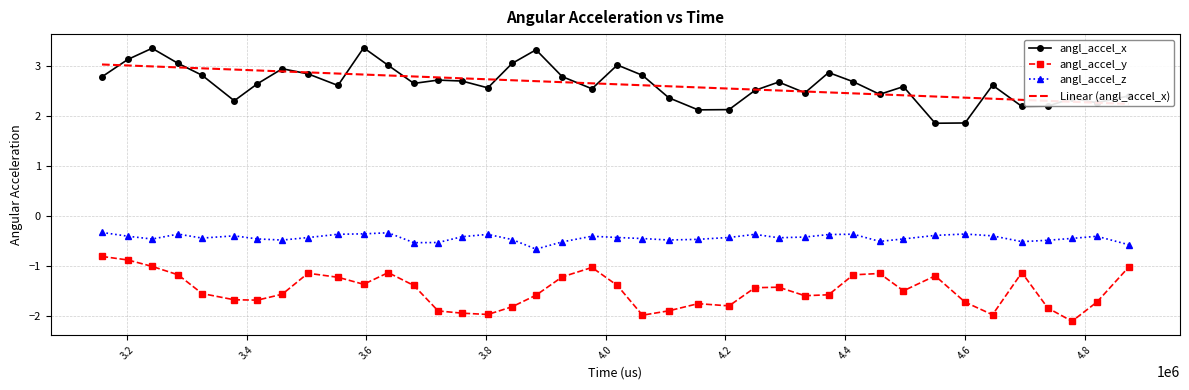

Reading left to right, what are all the values shown in this chart?

angl_accel_x: 2.8	3.1	3.3	3.0	2.8	2.3	2.6	2.9	2.8	2.6	3.4	3.0	2.6	2.7	2.7	2.6	3.0	3.3	2.8	2.5	3.0	2.8	2.4	2.1	2.1	2.5	2.7	2.5	2.9	2.7	2.4	2.6	1.9	1.9	2.6	2.2	2.2	2.3	2.3	2.4
angl_accel_y: -0.8	-0.9	-1.0	-1.2	-1.5	-1.7	-1.7	-1.6	-1.1	-1.2	-1.4	-1.1	-1.4	-1.9	-1.9	-2.0	-1.8	-1.6	-1.2	-1.0	-1.4	-2.0	-1.9	-1.7	-1.8	-1.4	-1.4	-1.6	-1.6	-1.2	-1.1	-1.5	-1.2	-1.7	-2.0	-1.1	-1.8	-2.1	-1.7	-1.0
angl_accel_z: -0.3	-0.4	-0.5	-0.4	-0.4	-0.4	-0.5	-0.5	-0.4	-0.4	-0.4	-0.3	-0.5	-0.5	-0.4	-0.4	-0.5	-0.7	-0.5	-0.4	-0.4	-0.4	-0.5	-0.5	-0.4	-0.4	-0.4	-0.4	-0.4	-0.4	-0.5	-0.5	-0.4	-0.4	-0.4	-0.5	-0.5	-0.4	-0.4	-0.6
Linear (angl_accel_x): 3.0	3.0	3.0	3.0	2.9	2.9	2.9	2.9	2.9	2.8	2.8	2.8	2.8	2.8	2.7	2.7	2.7	2.7	2.7	2.6	2.6	2.6	2.6	2.6	2.5	2.5	2.5	2.5	2.5	2.4	2.4	2.4	2.4	2.4	2.3	2.3	2.3	2.3	2.3	2.2